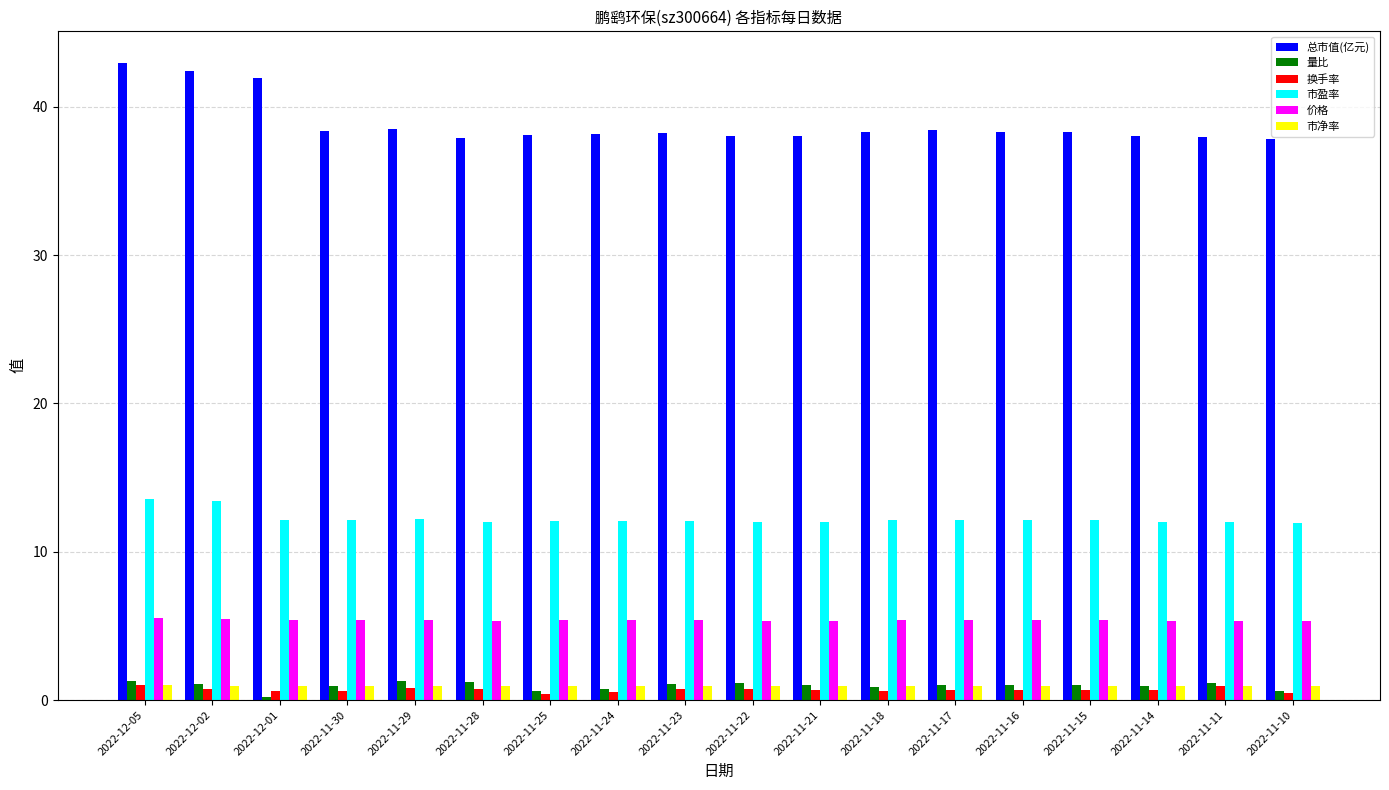

Which series has the largest total across all categories?

总市值(亿元)